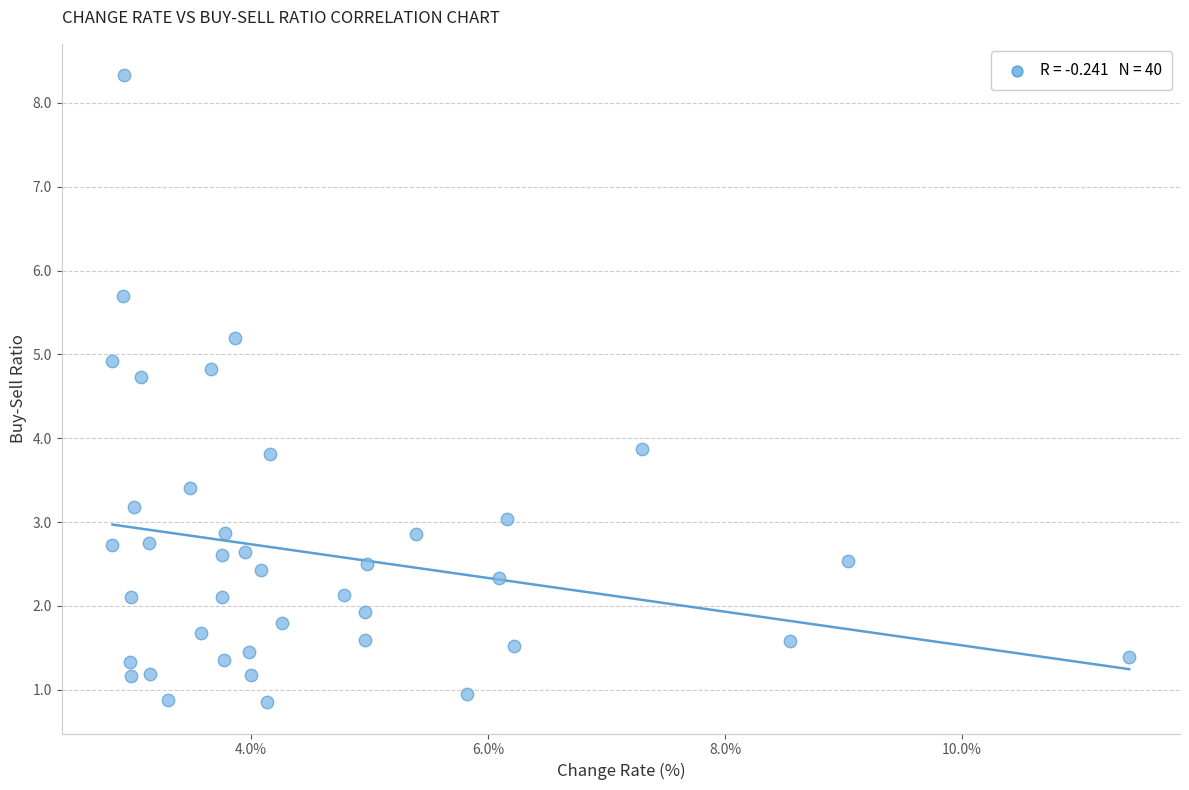

What is the range of X values (max minus min)?

8.6